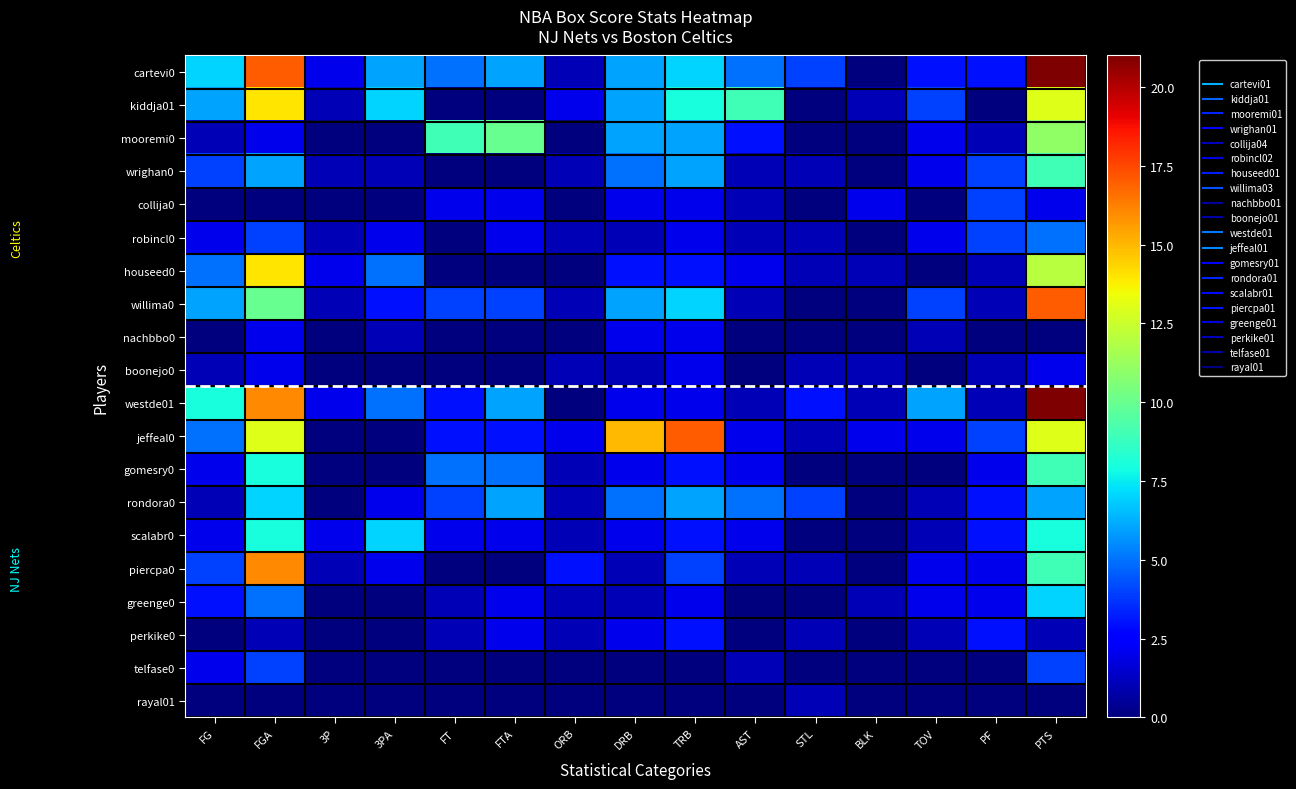

At how many categories does at least one series exceed 14?

4